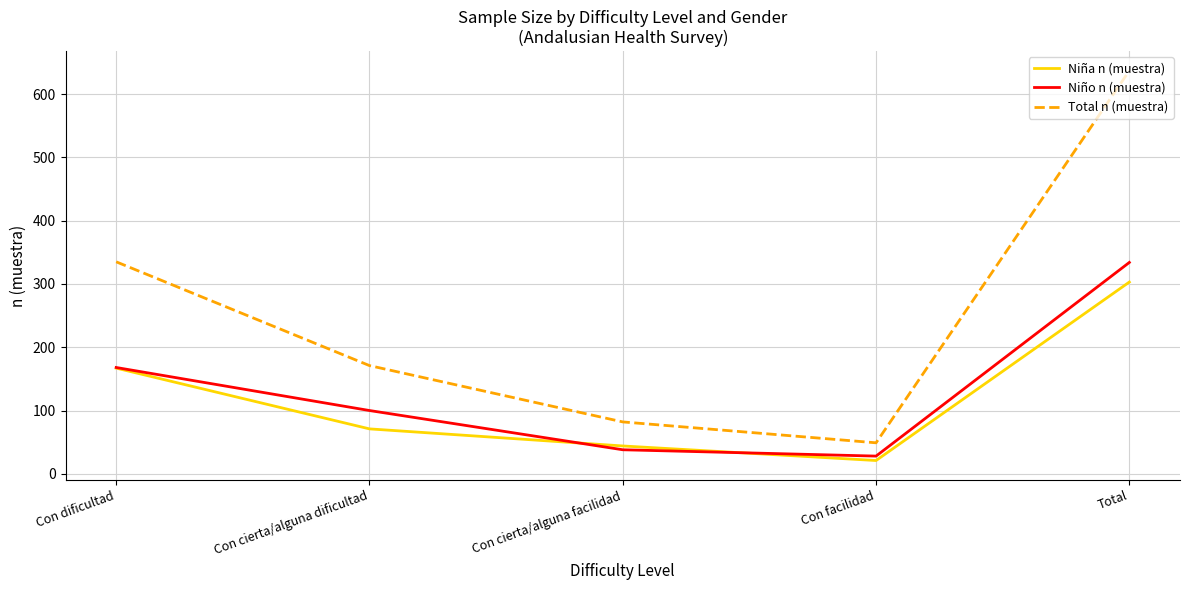

True or false: Total n (muestra) and Niño n (muestra) intersect in this chart.

False